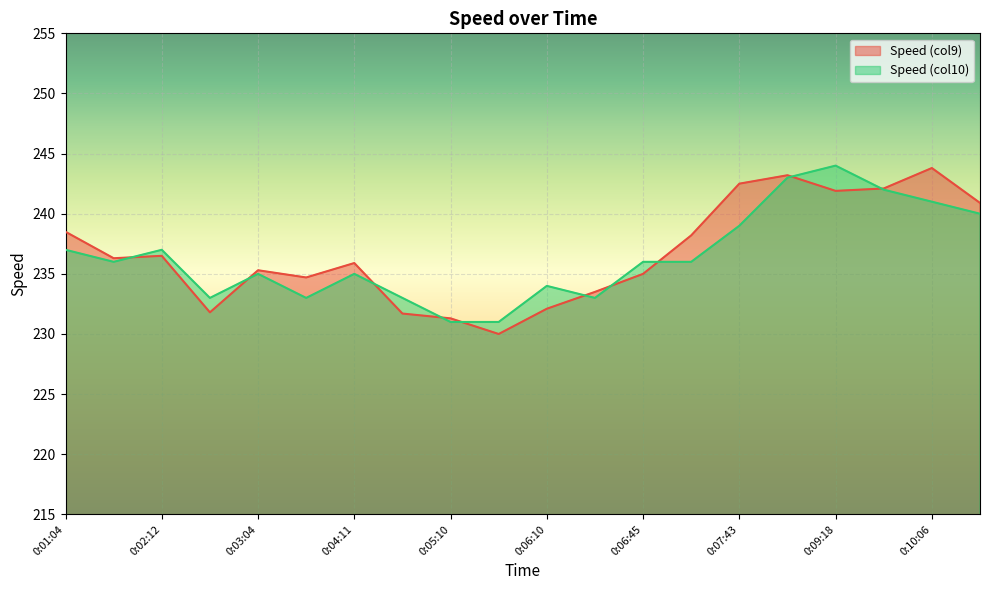

What value does the Speed (col9) series have at 0:07:14?

238.2